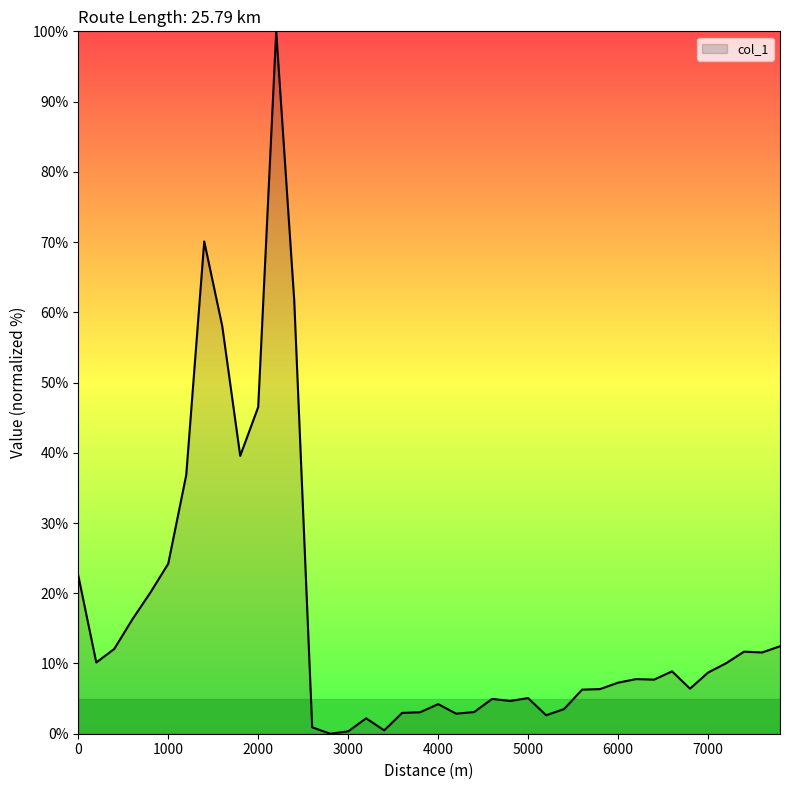

What is the greatest value displayed?

100.0